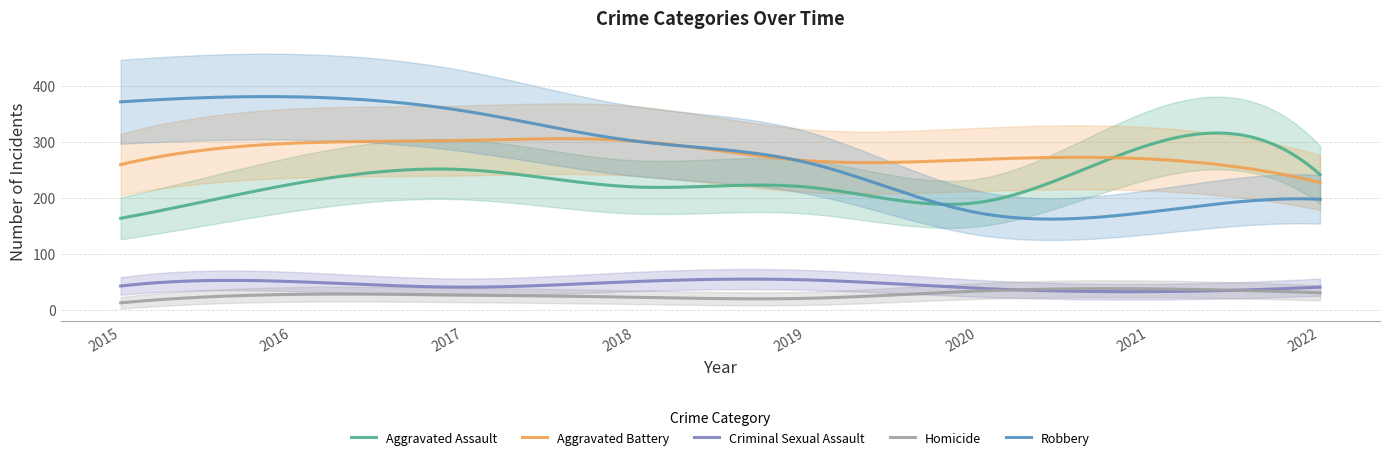

What is the lowest value of the Criminal Sexual Assault series?

32.9